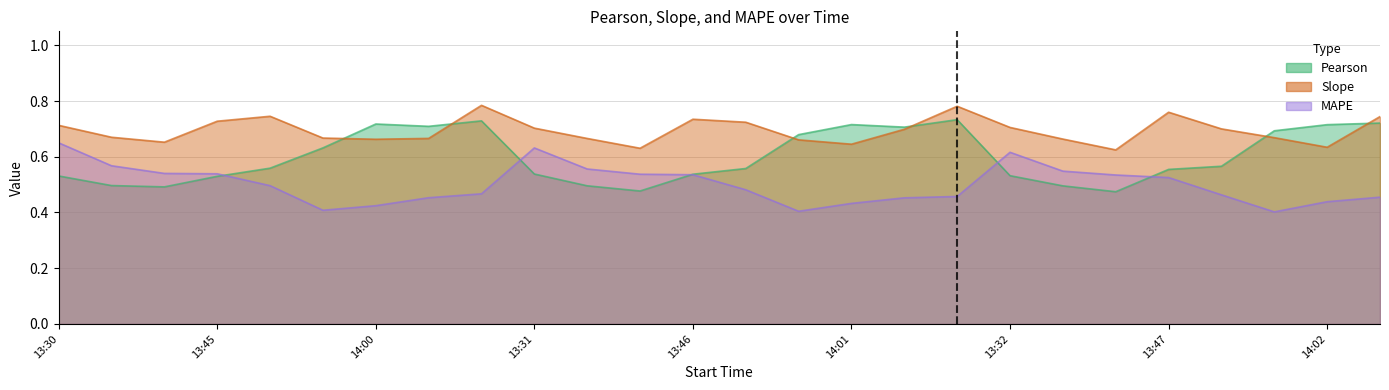

What is the value of the MAPE point at the 12th from the left?

0.5